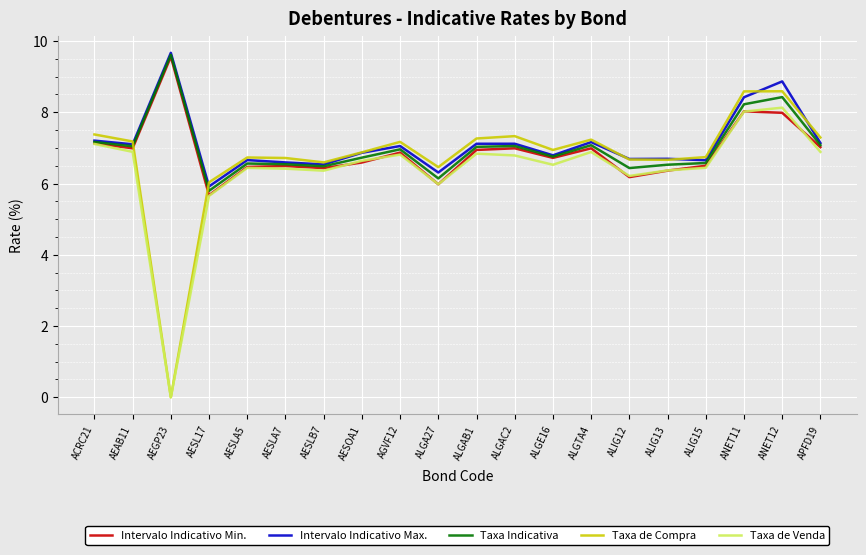

What position from the right is AEGP23?

18